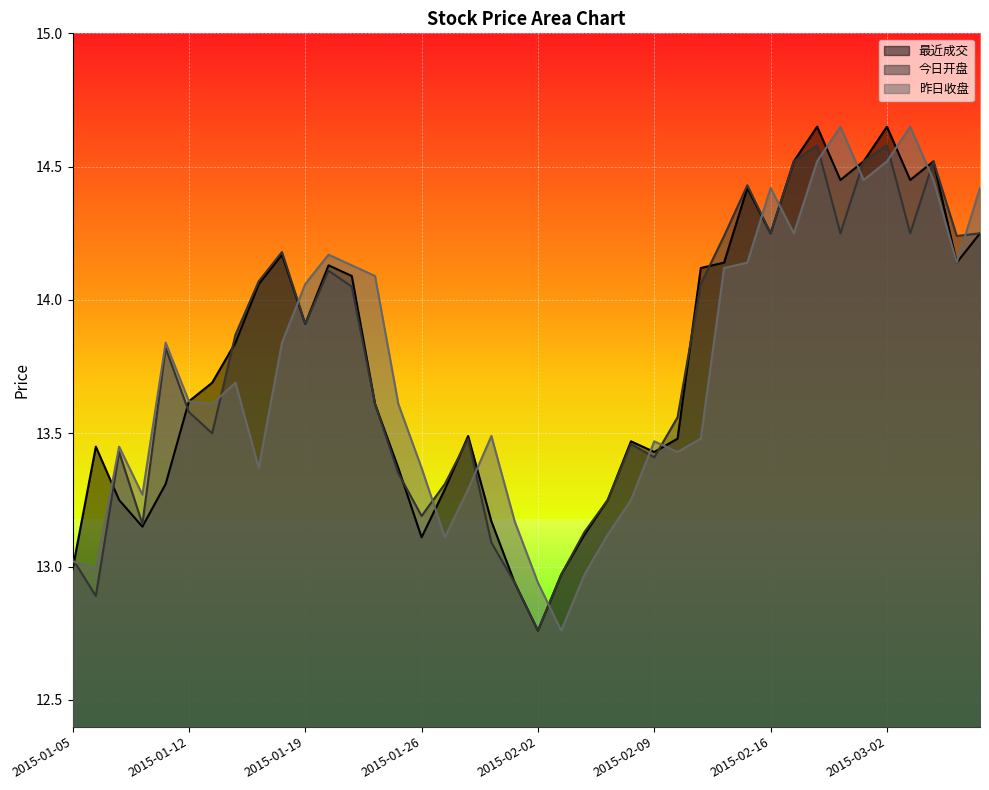

Where is the first local maximum for 昨日收盘?

2015-01-07